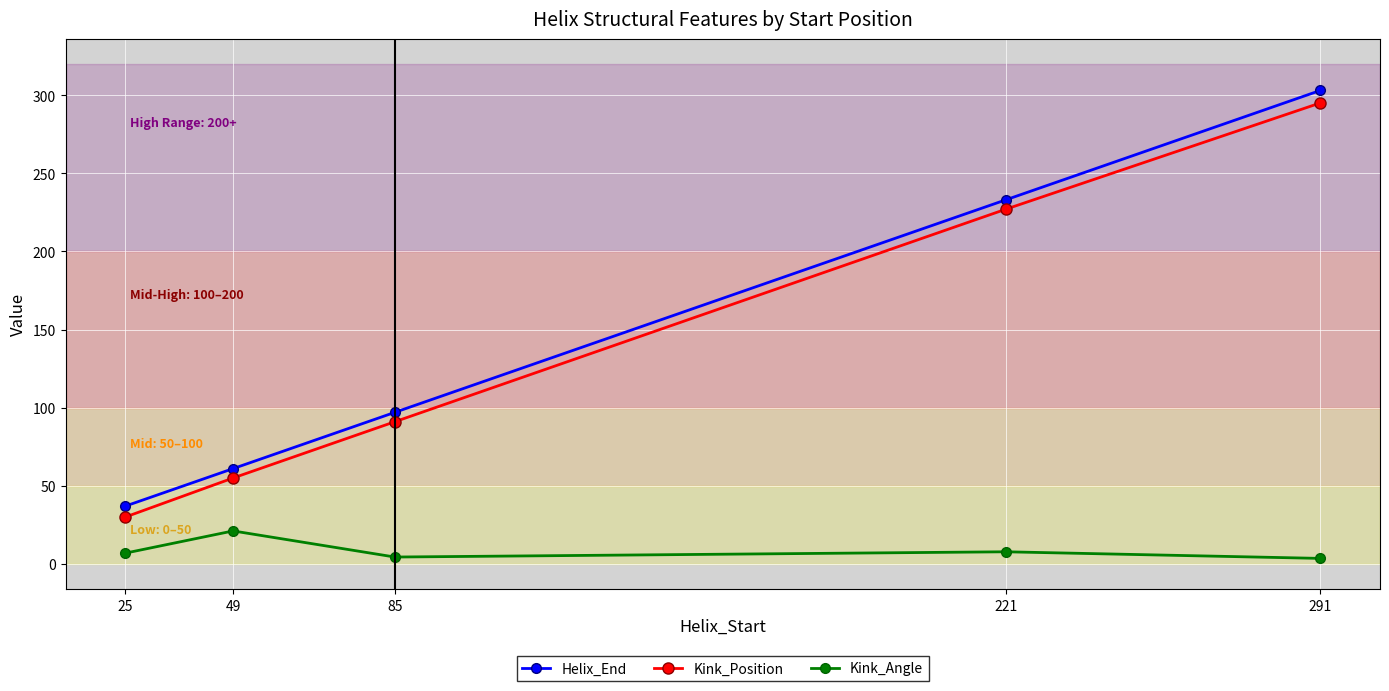

True or false: Helix_End has more than 2 interior local peaks.

False